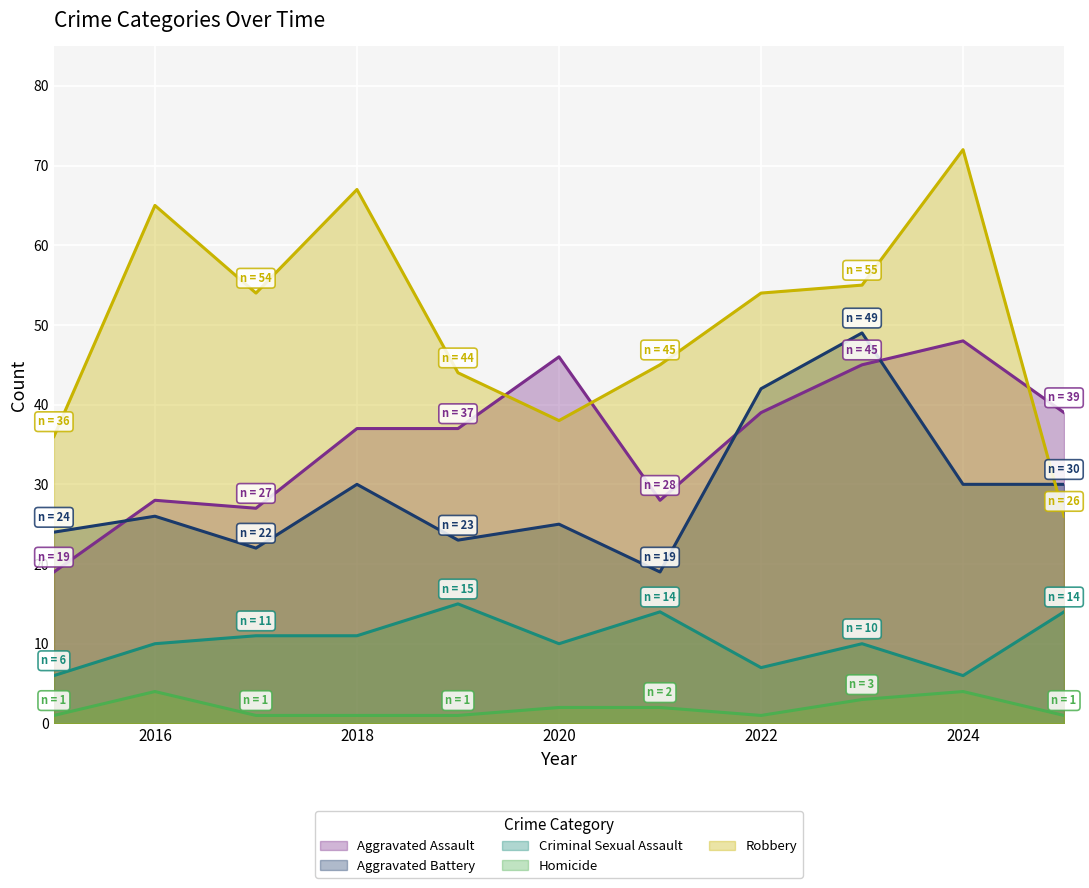

Which series has the widest spread of values?

Robbery